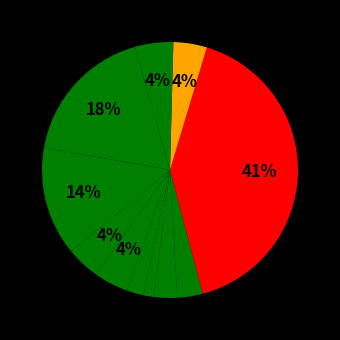

How many slices are in this pie chart?

12